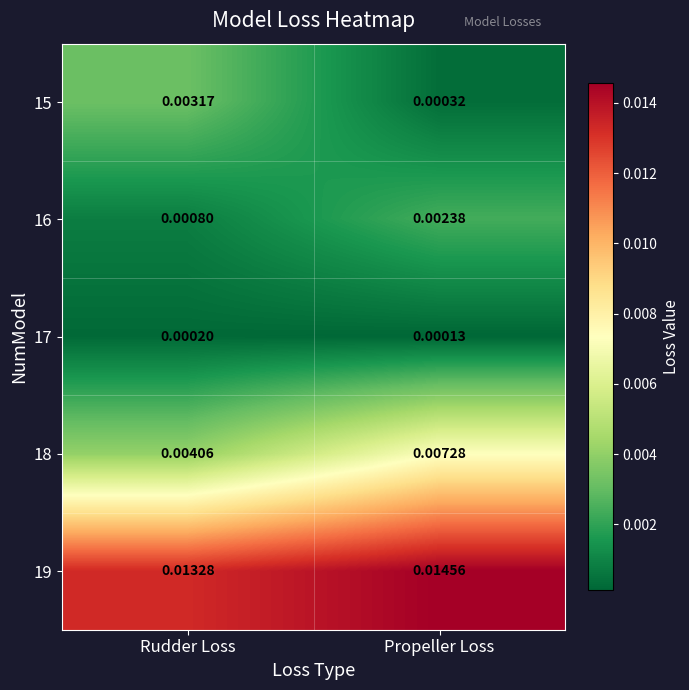

Where is 18 nearest to the value 0?

Rudder Loss